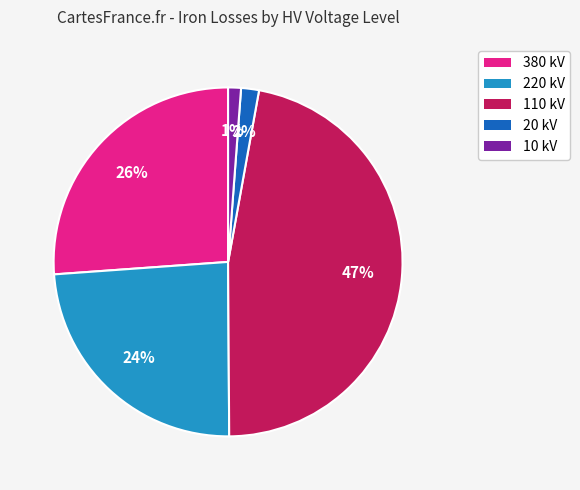

To the nearest percent, what is the average slice percentage?

20%